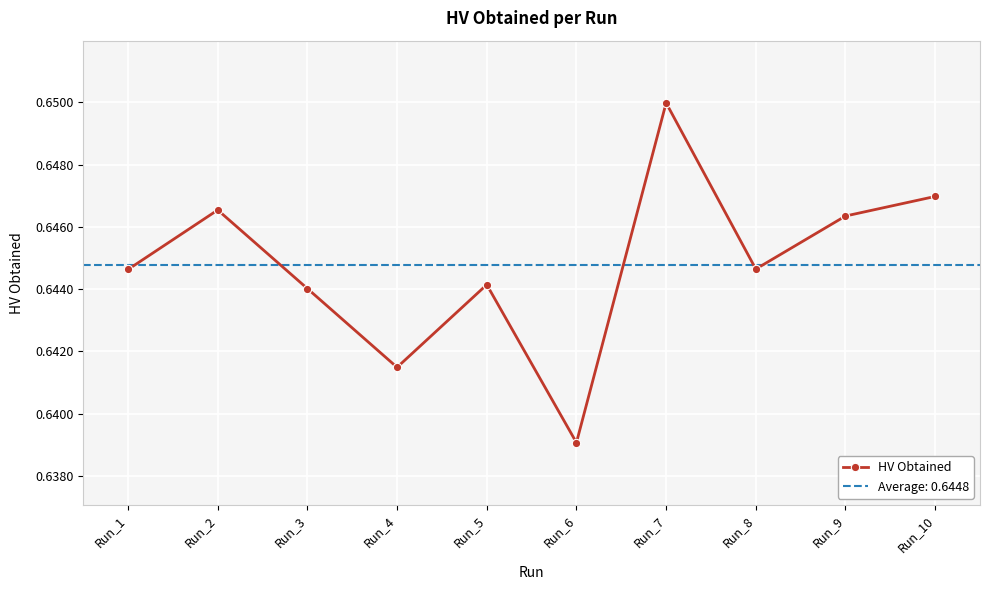

How many distinct data groups are displayed?

1